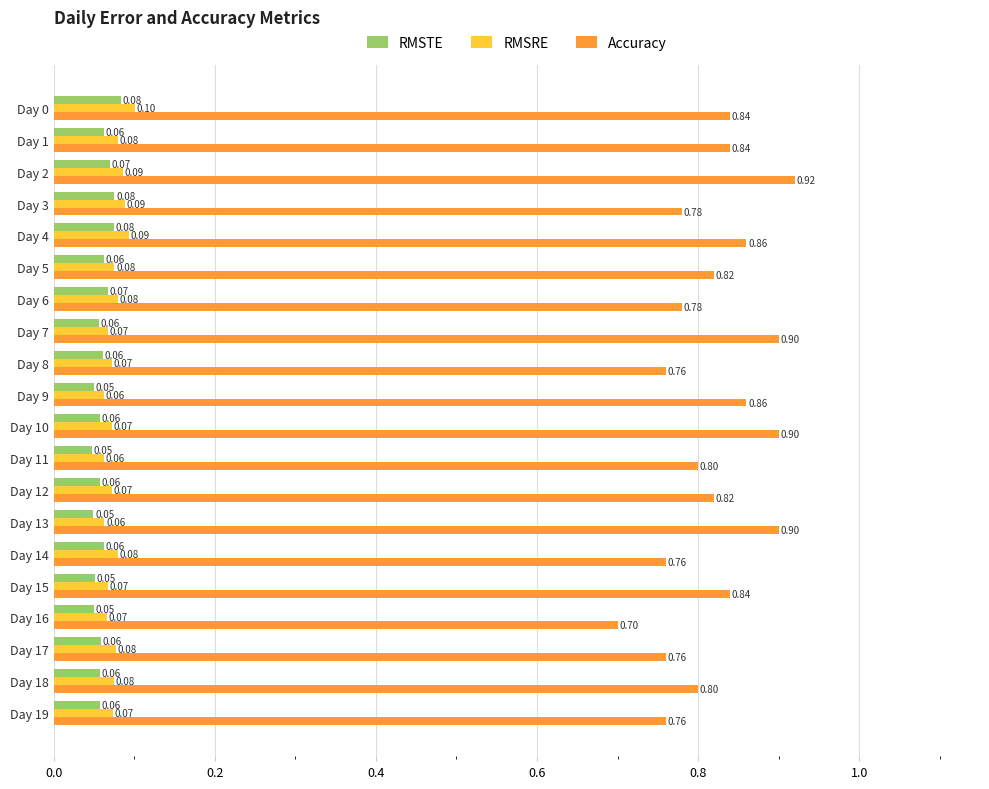

What is the maximum value shown in the chart?

0.9